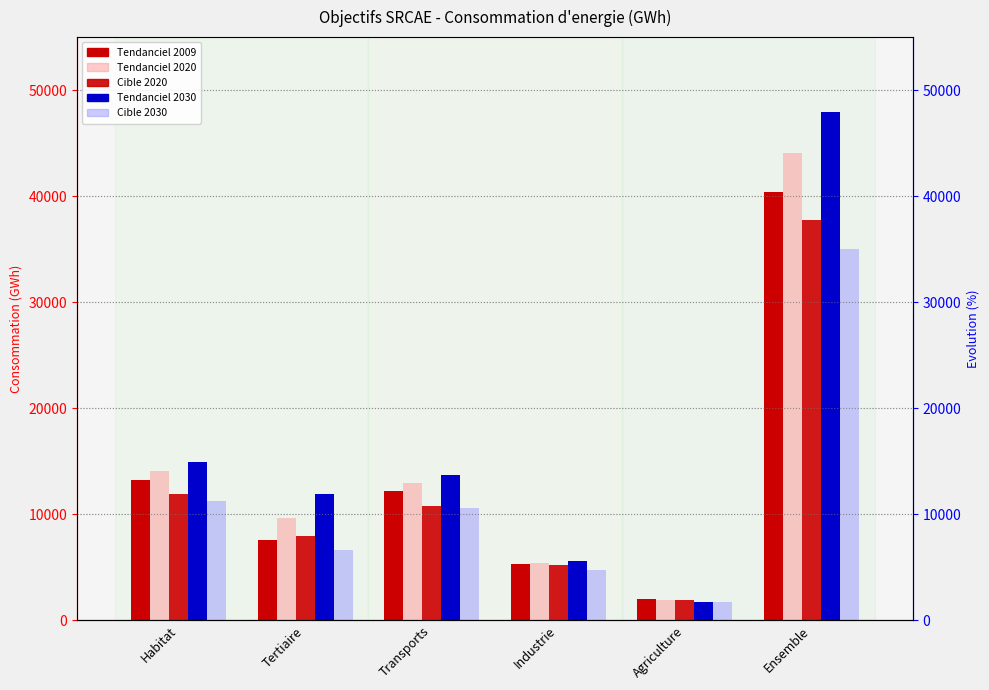

Is it true that Tendanciel 2009 equals 8304 at Industrie?

False